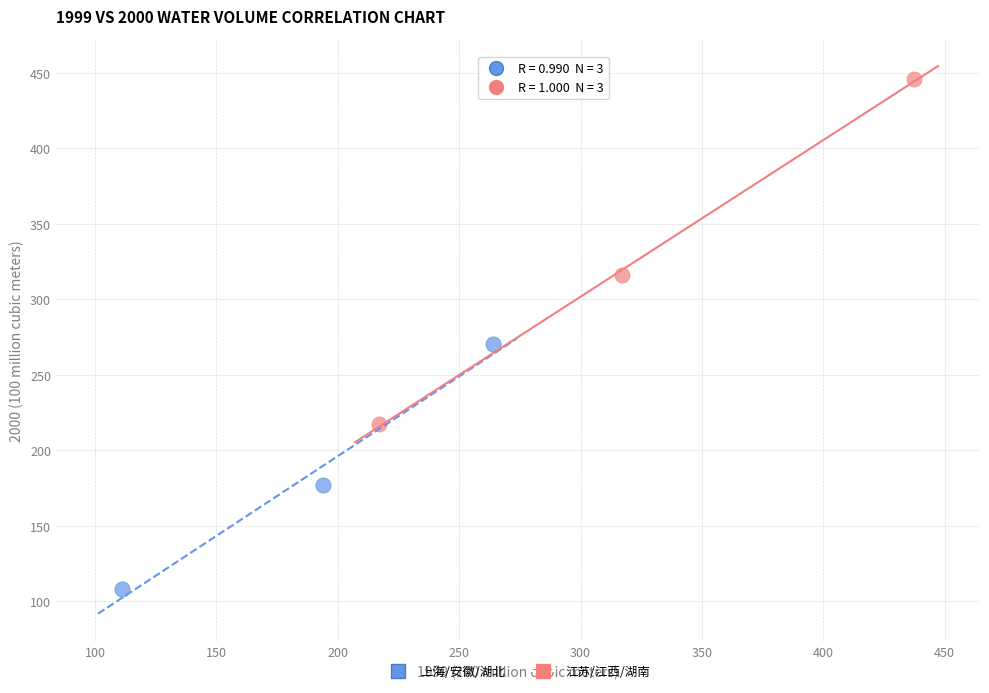

Which series reaches the minimum Y coordinate?

上海/安徽/湖北